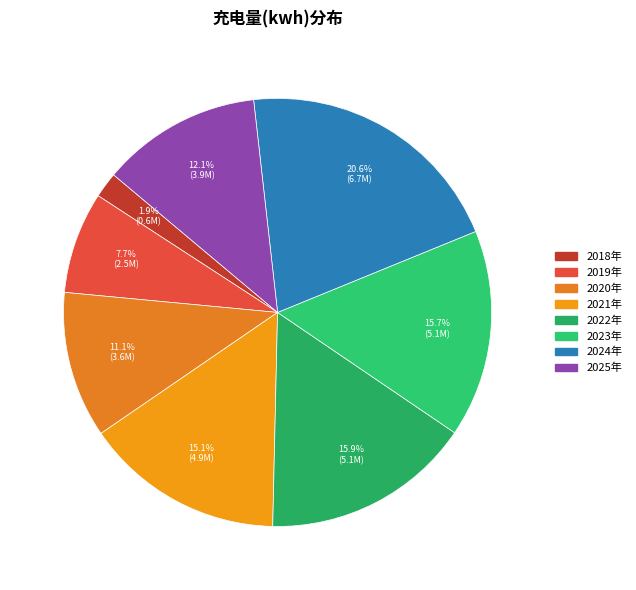

True or false: 2022年 accounts for 16% of the total.

True